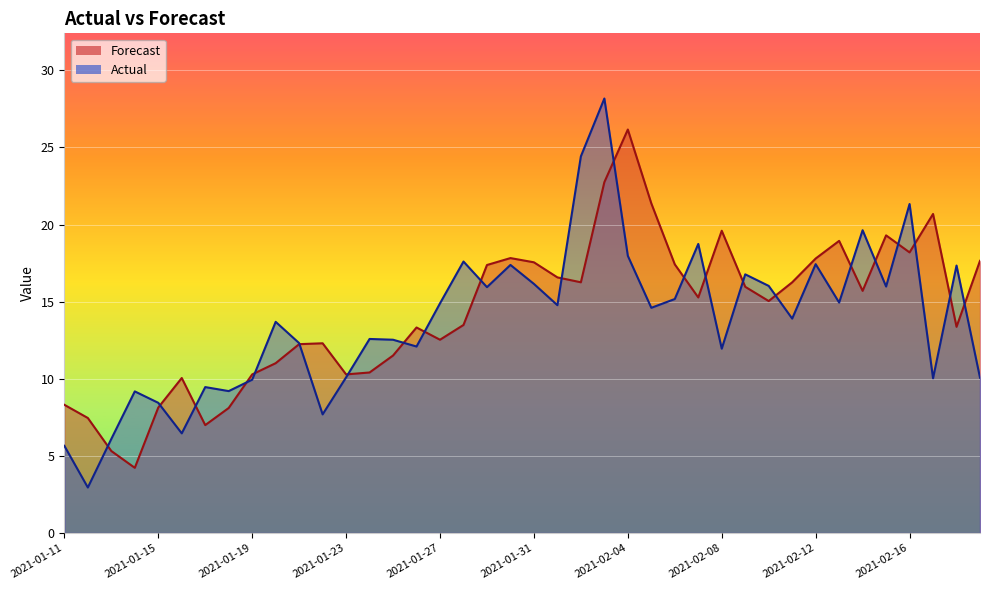

What is the value of the Forecast point at the 26th from the left?

21.4